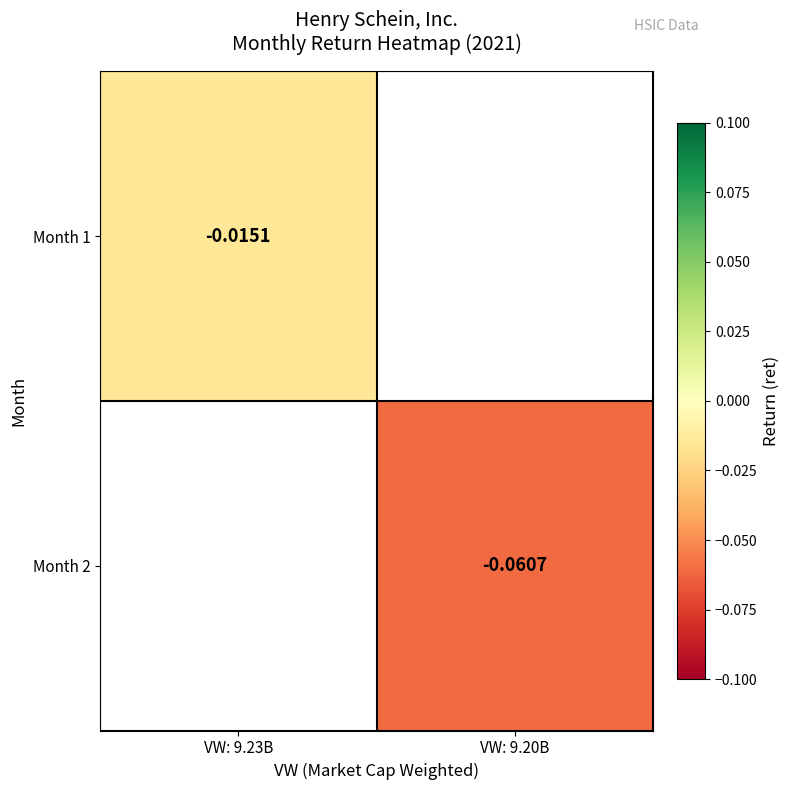

What is the smallest value displayed?

-0.1